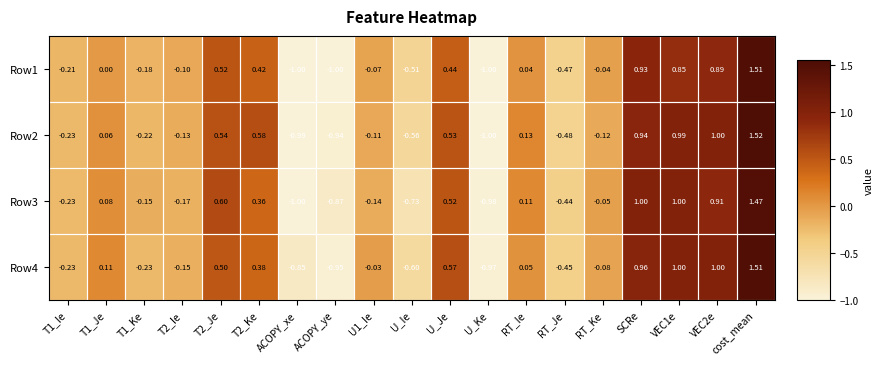

At which category is the sum across all series the highest?

cost_mean